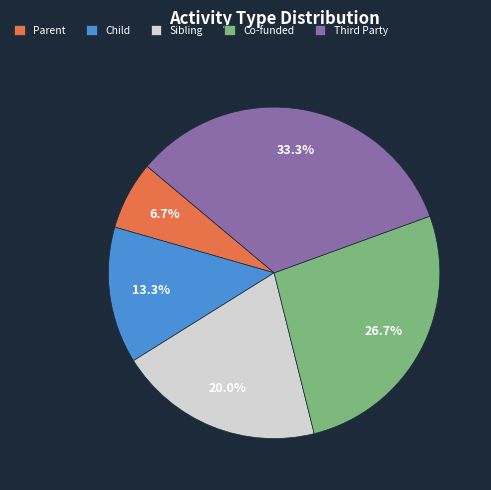

How many segments does this pie chart have?

5